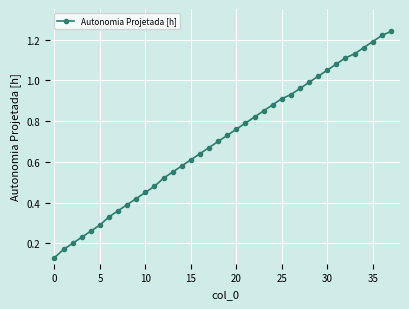

What is the sum of all values?

26.8